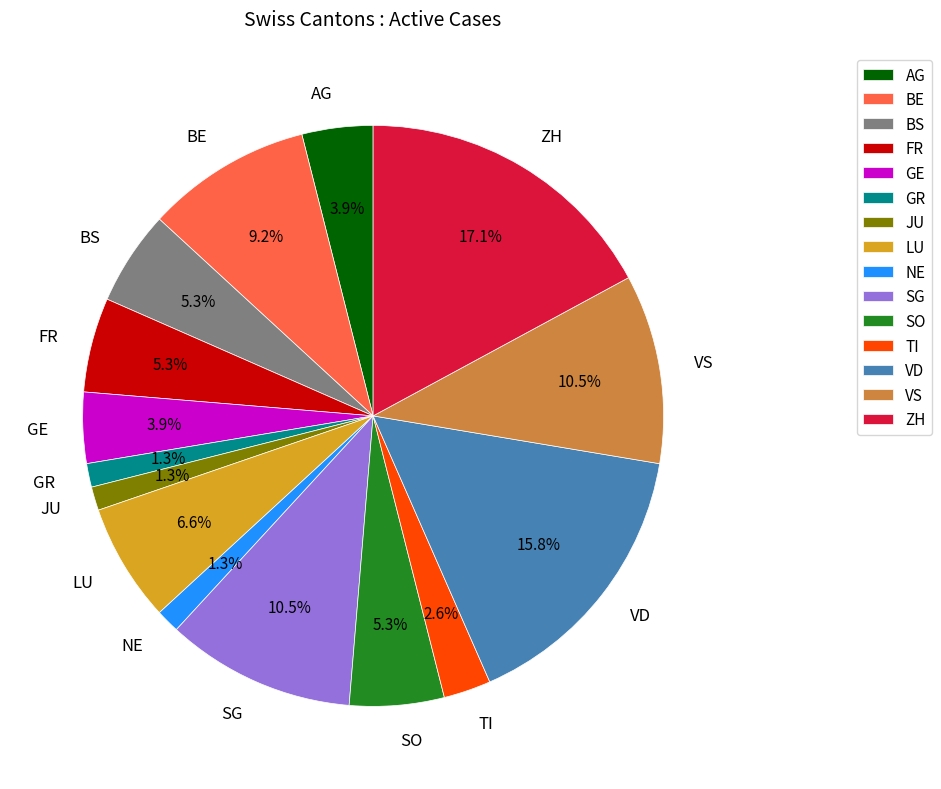

How many segments does this pie chart have?

15